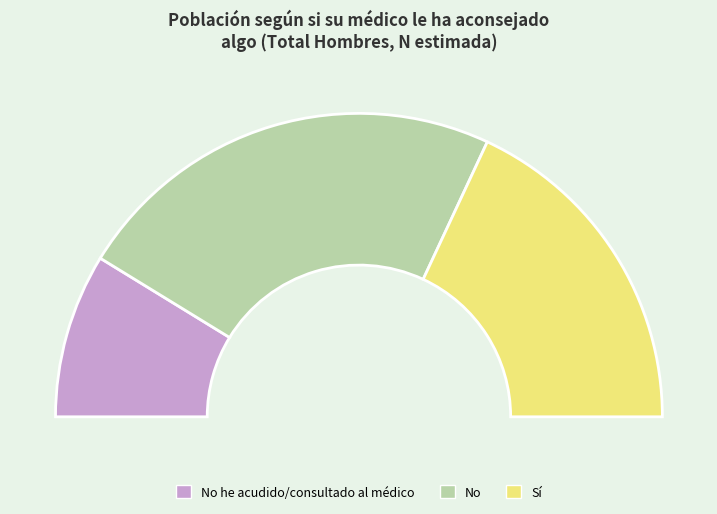

Which slice is the smallest?

No he acudido/consultado al médico